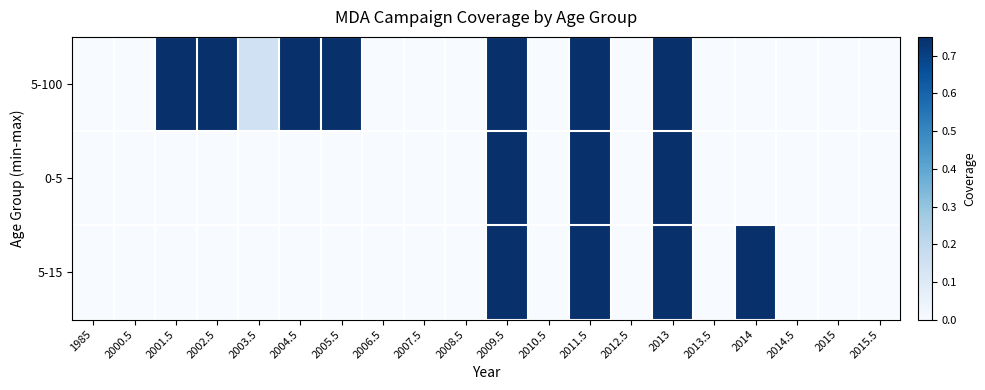

Rank the series by their maximum value, from lowest to highest.

5-100, 0-5, 5-15